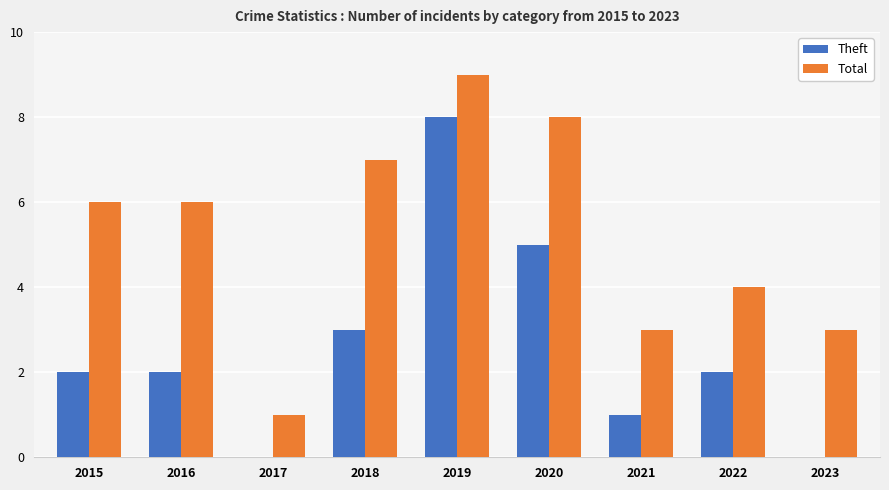

The Theft series shows 1 at 2015. True or false?

False